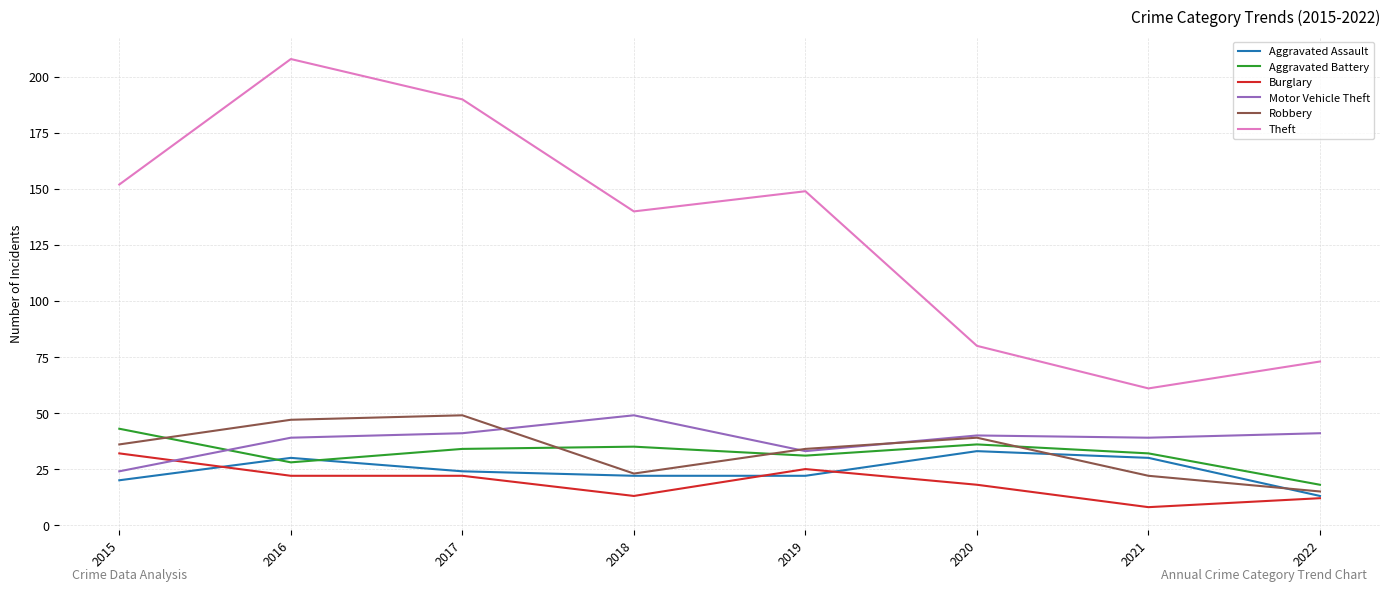

Which series has the largest range (max minus min)?

Theft